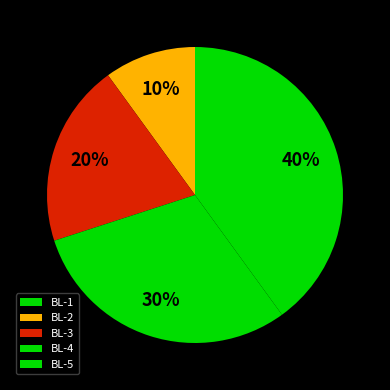

Do BL-1 and BL-4 together represent more than half of the pie?

No